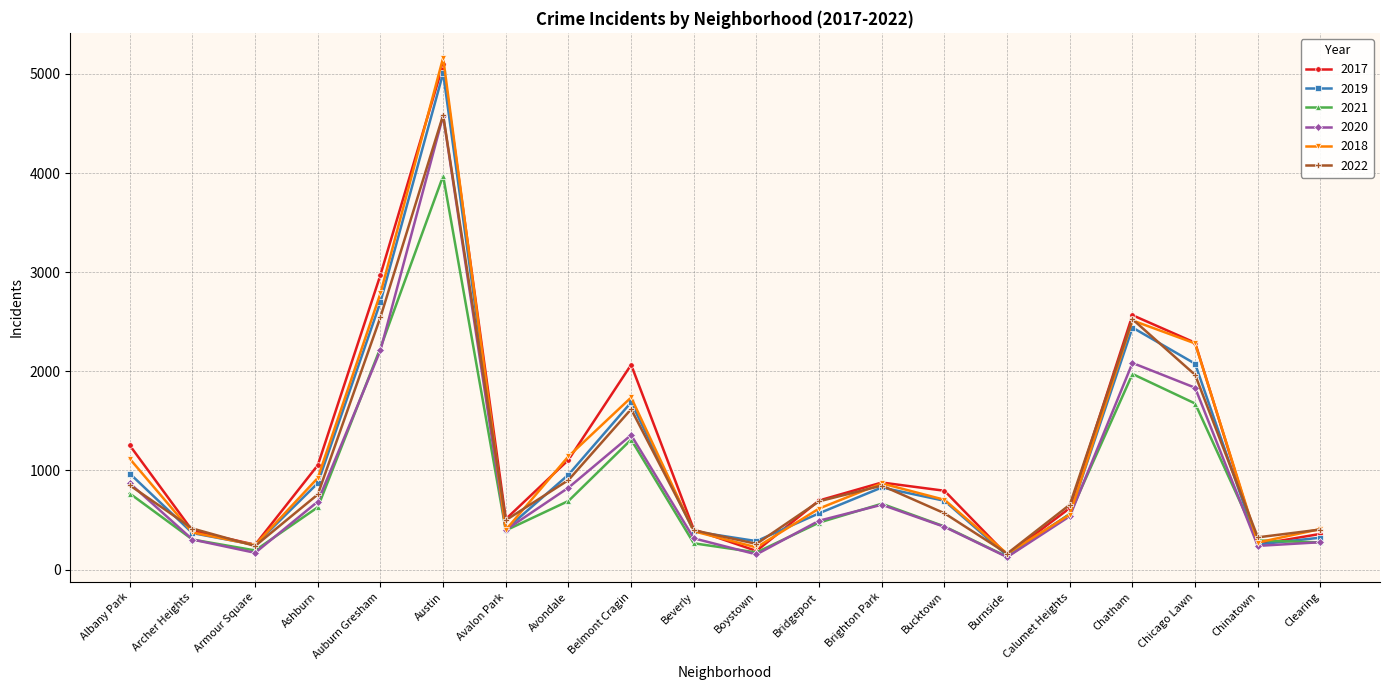

What are all the series names shown in the legend?

2017, 2019, 2021, 2020, 2018, 2022